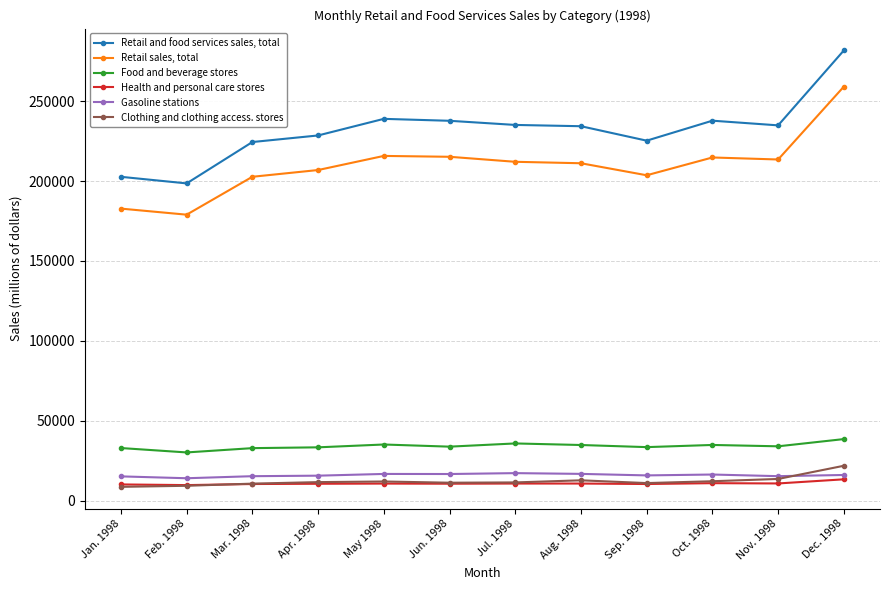

What is the label of the 10th point from the right?

Mar. 1998